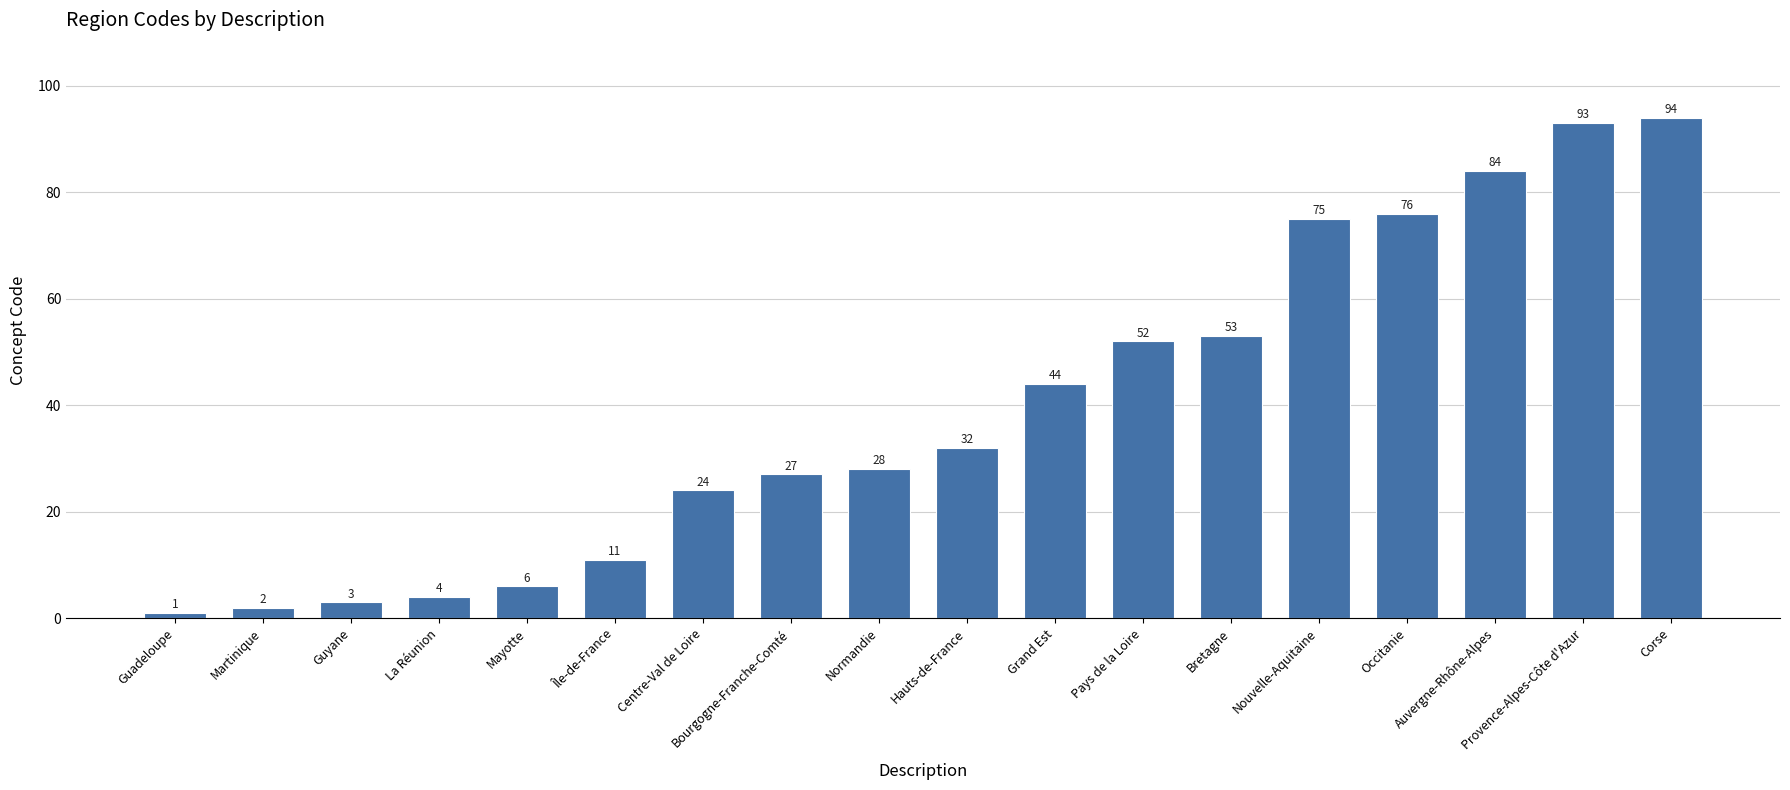

The chart shows a value of 40 at Auvergne-Rhône-Alpes. True or false?

False